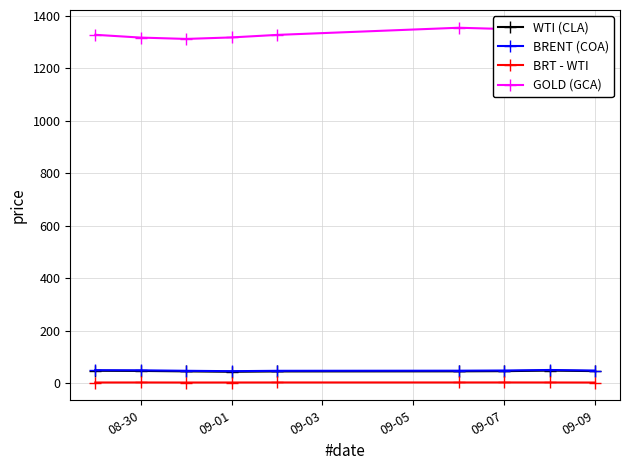

What is the maximum value shown in the chart?

1354.0